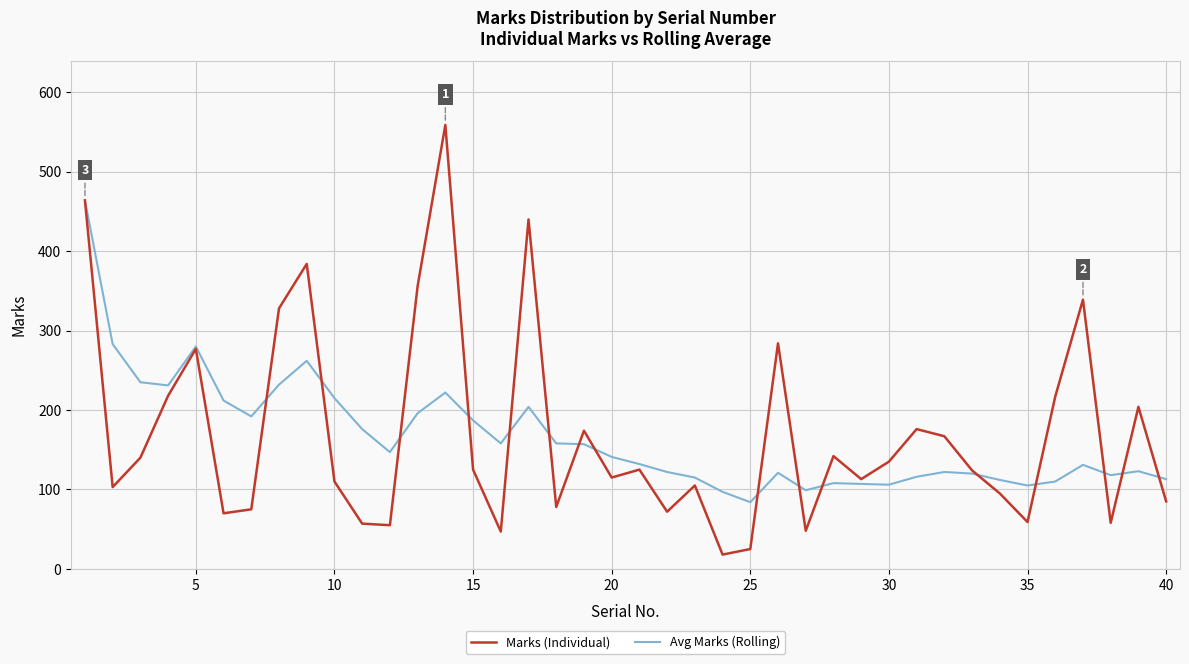

What is the minimum value shown in the chart?

18